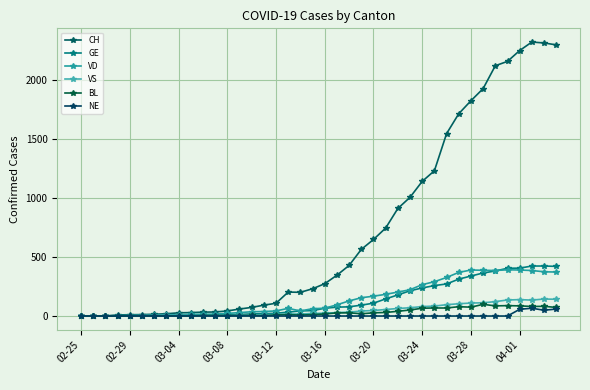

Count the number of data series in this chart.

6